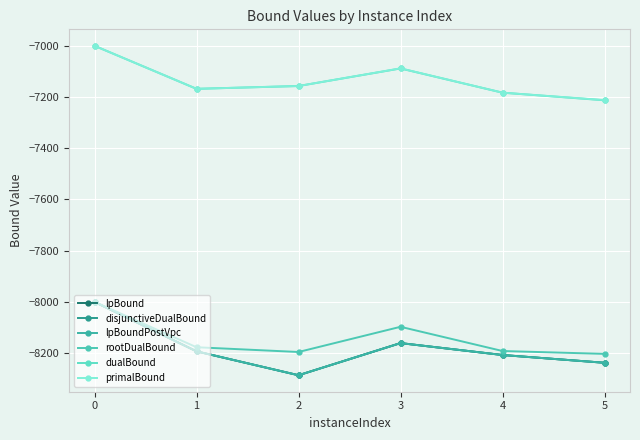

Does the chart have visible grid lines?

Yes